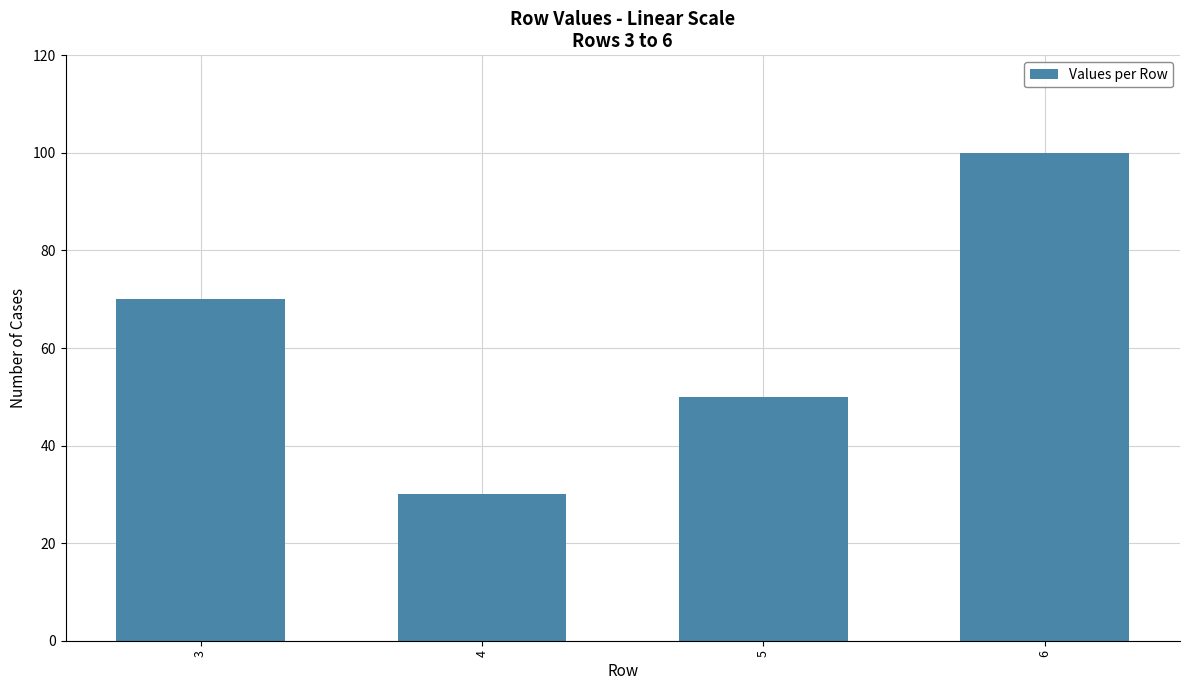

Reading left to right, what are all the values shown in this chart?

3=70	4=30	5=50	6=100